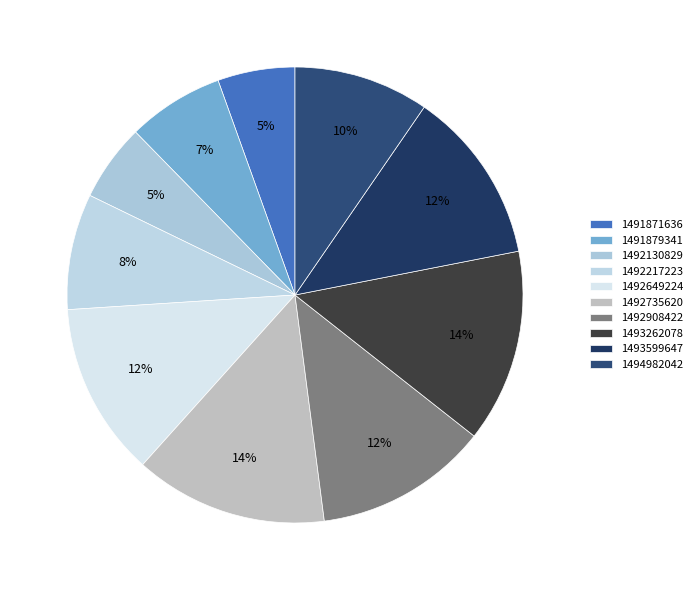

What is the total percentage of 1493262078 and 1492908422?

26.0%